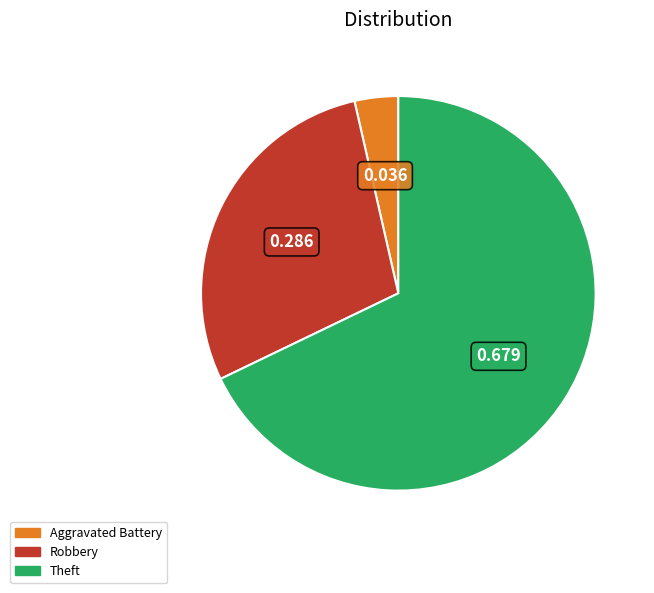

Which slice is the smallest?

Aggravated Battery